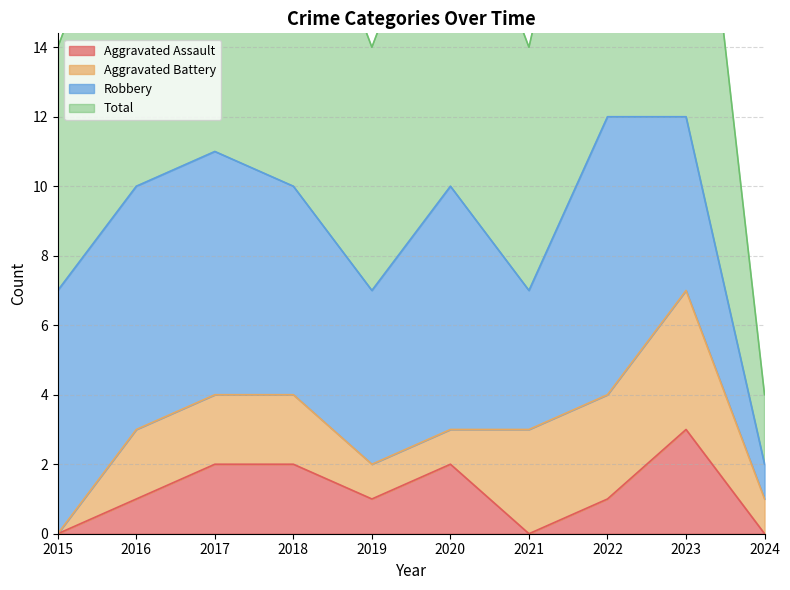

True or false: Aggravated Assault has a value of 4 at 2023.

False